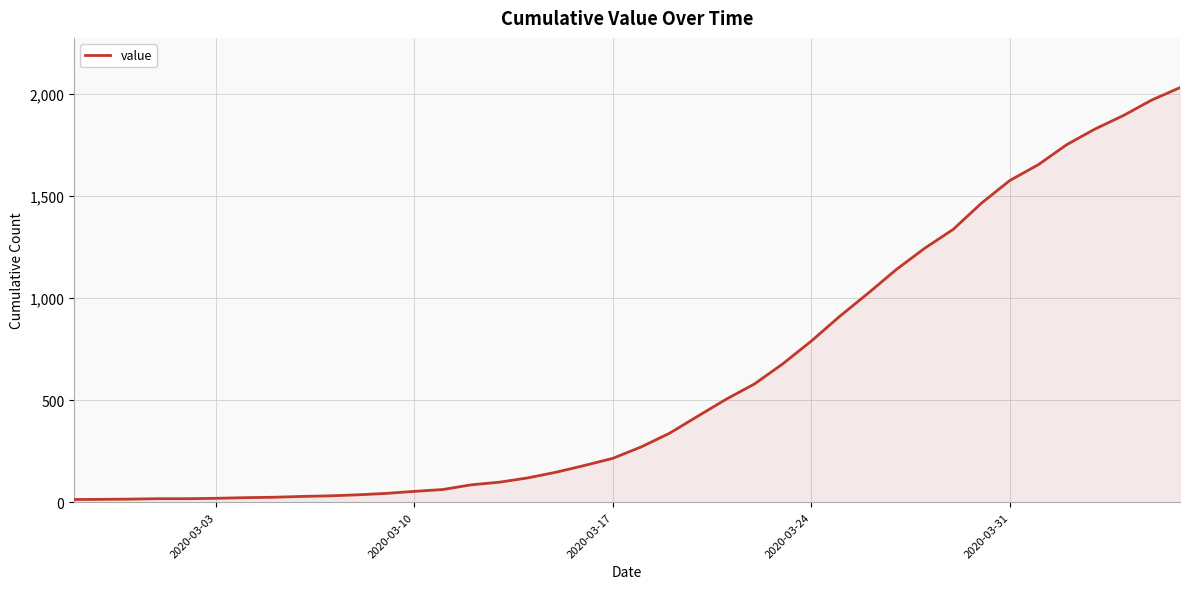

What is the greatest value displayed?

2032